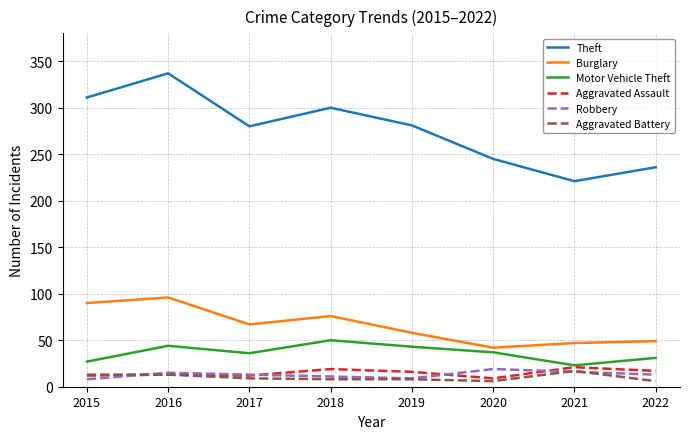

True or false: Aggravated Assault has a value of 12 at 2015.

True